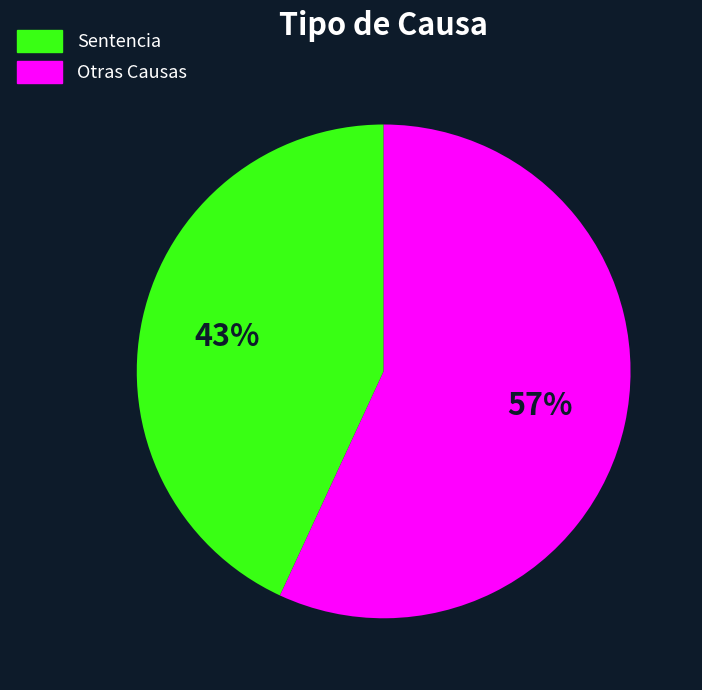

To the nearest percent, what is the average slice percentage?

50%